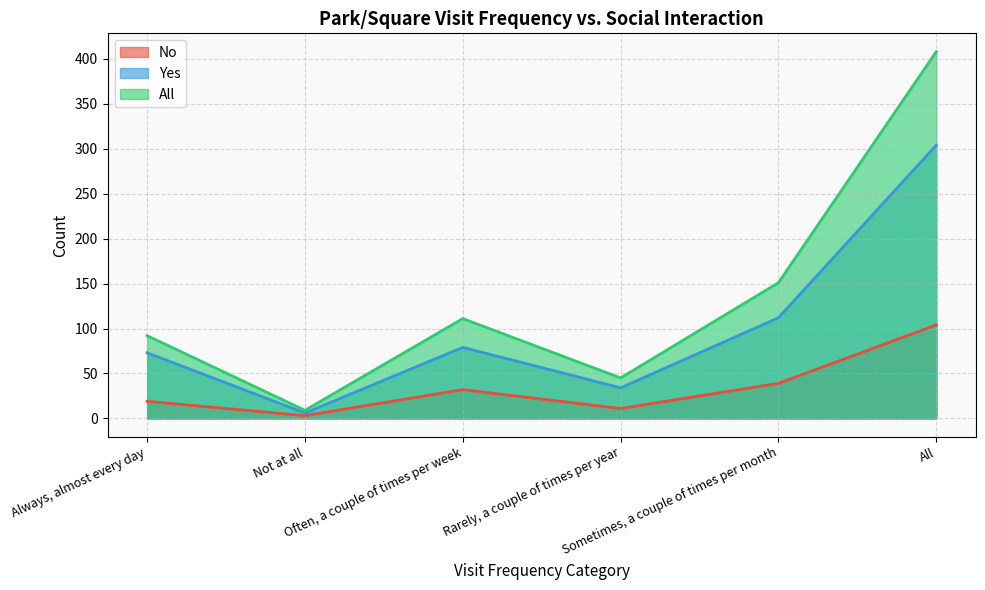

What is the total value across all series at Often, a couple of times per week?

222